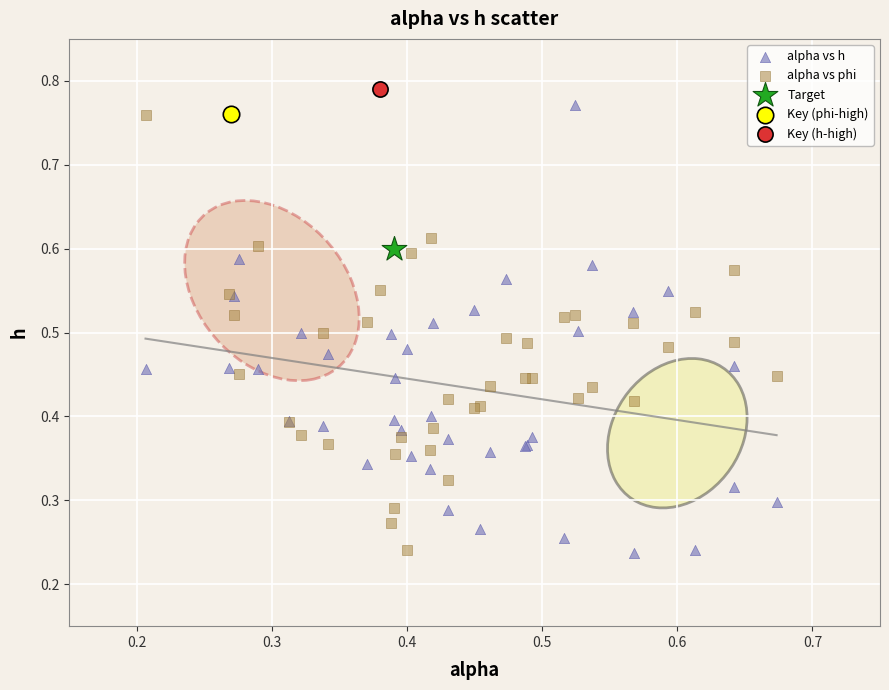

What are all the series names shown in the legend?

alpha vs h, alpha vs phi, Target, Key (phi-high), Key (h-high)